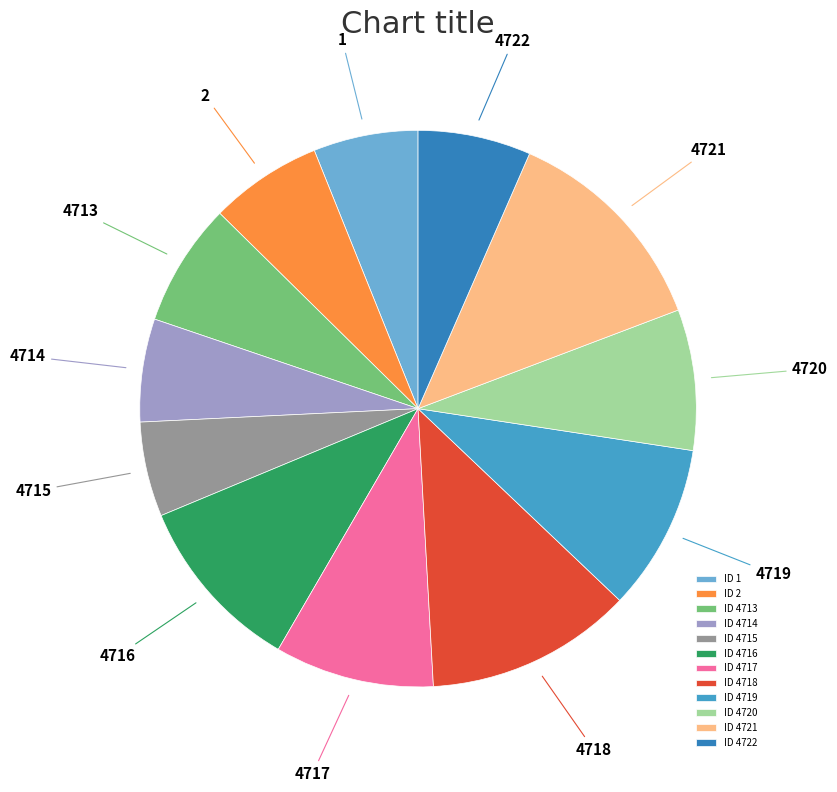

How many segments does this pie chart have?

12